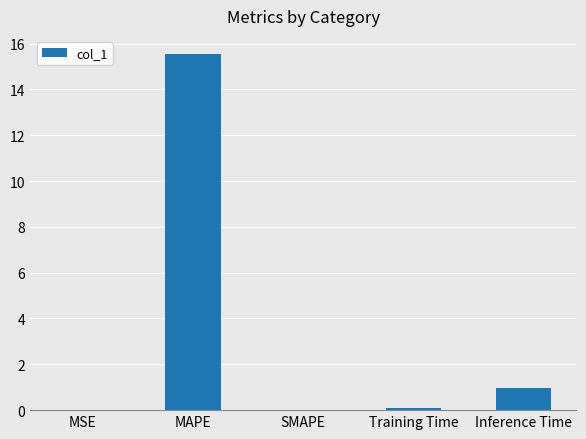

How many series are shown in this chart?

1